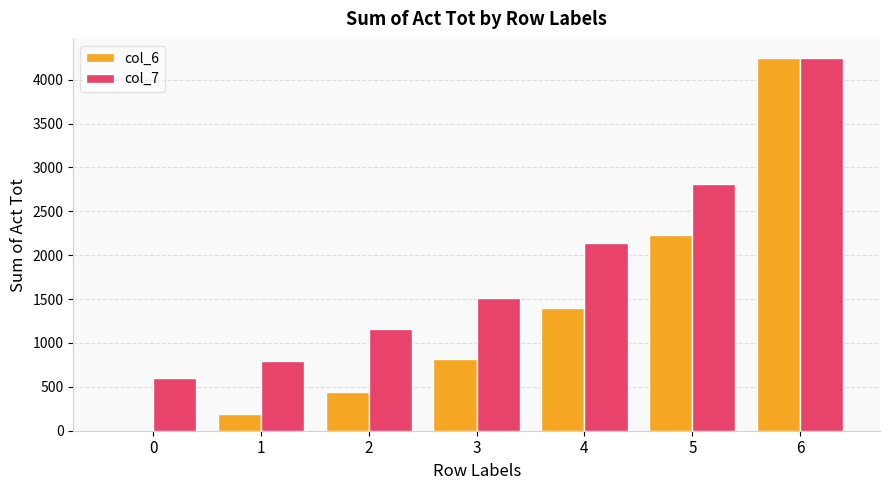

How many series are shown in this chart?

2